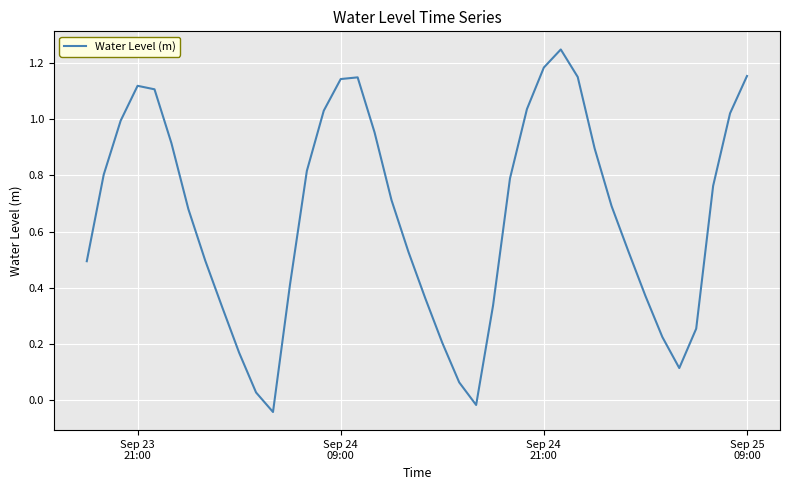

What is the difference between the maximum and minimum values?

1.3